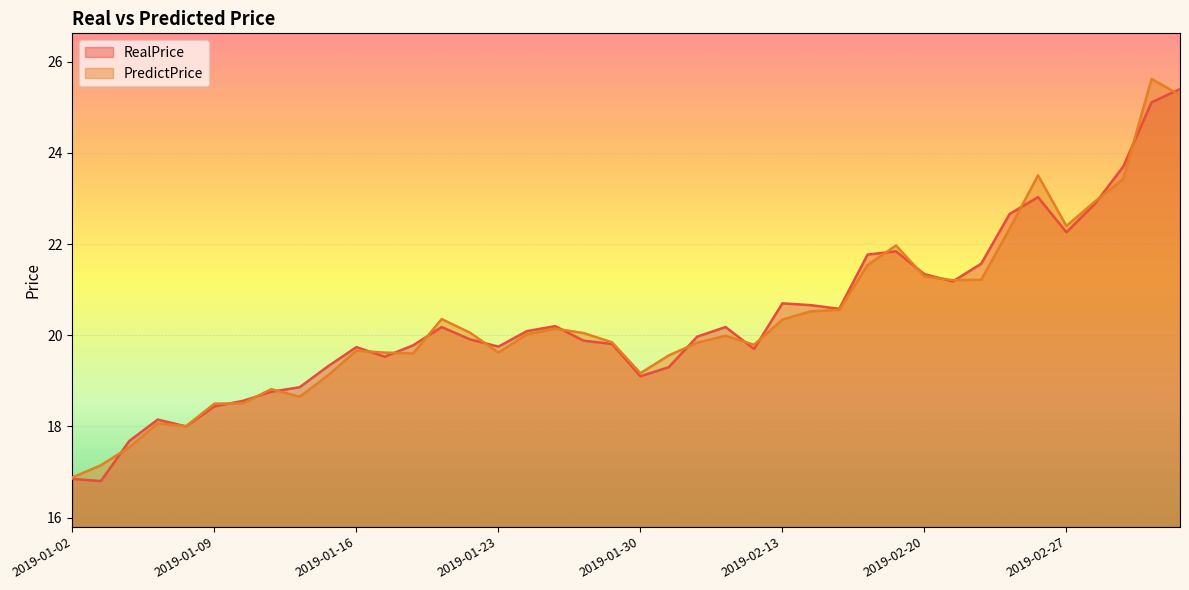

List the labels in order of PredictPrice value, largest first.

2019-03-04, 2019-03-05, 2019-02-26, 2019-03-01, 2019-02-28, 2019-02-27, 2019-02-25, 2019-02-19, 2019-02-18, 2019-02-20, 2019-02-22, 2019-02-21, 2019-02-15, 2019-02-14, 2019-01-21, 2019-02-13, 2019-01-25, 2019-01-22, 2019-01-28, 2019-01-24, 2019-02-11, 2019-01-29, 2019-02-01, 2019-02-12, 2019-01-16, 2019-01-23, 2019-01-17, 2019-01-18, 2019-01-31, 2019-01-30, 2019-01-15, 2019-01-11, 2019-01-14, 2019-01-10, 2019-01-09, 2019-01-07, 2019-01-08, 2019-01-04, 2019-01-03, 2019-01-02